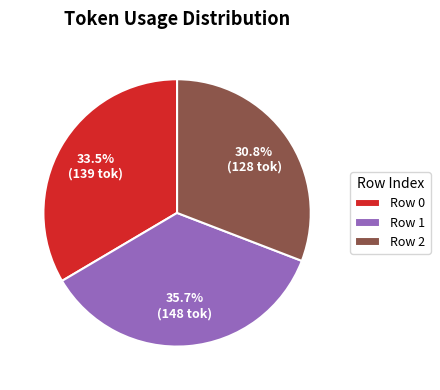

Rank the categories by value from lowest to highest.

Row 2, Row 0, Row 1